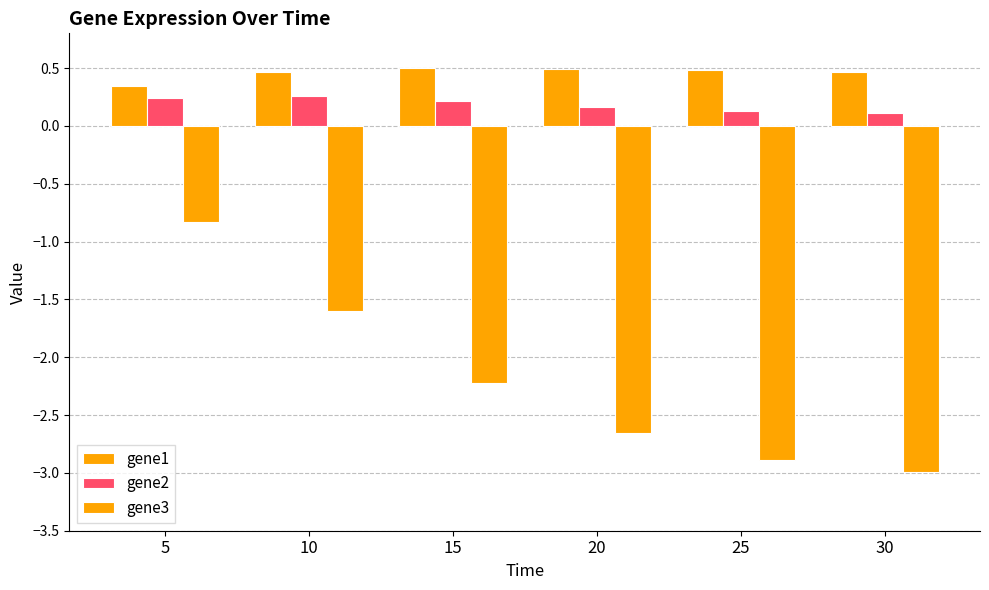

Are the bars grouped side by side (vs. stacked)?

Yes